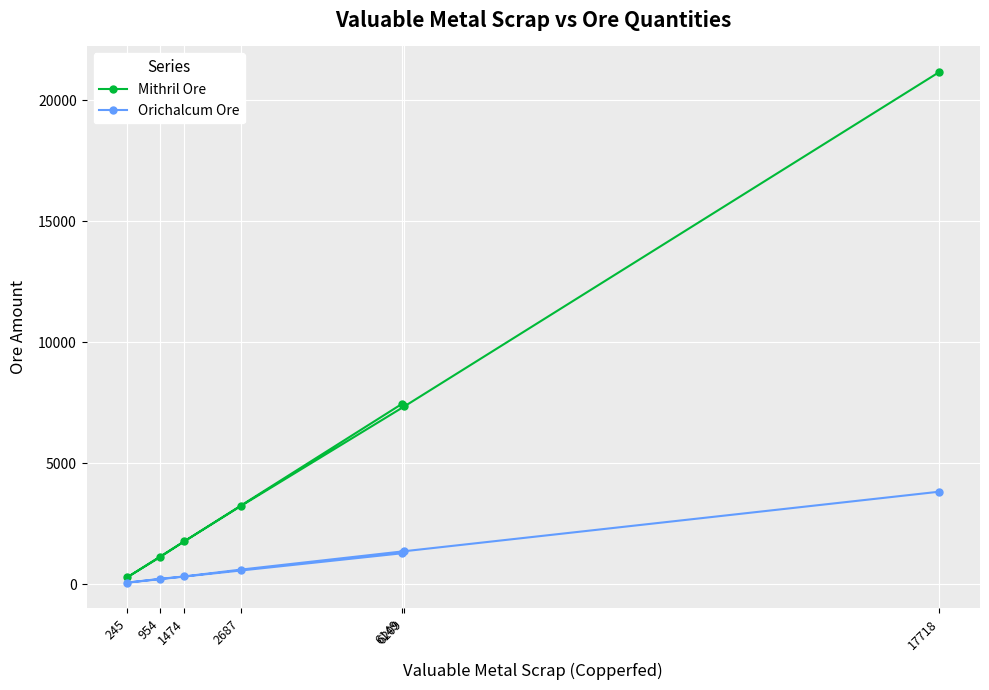

The value of Orichalcum Ore at 954 is 290. True or false?

False